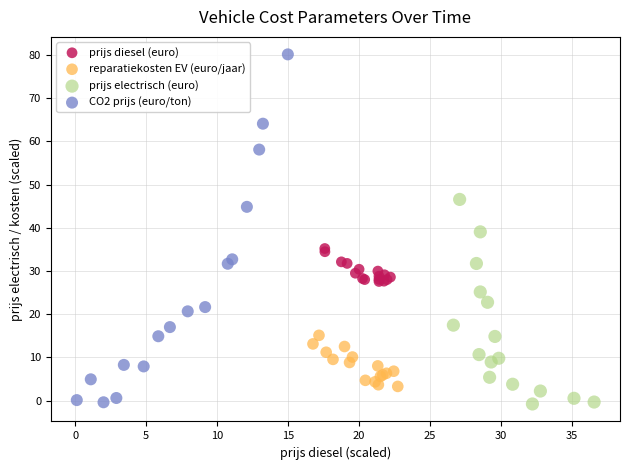

Which series has the largest Y range (max minus min)?

CO2 prijs (euro/ton)